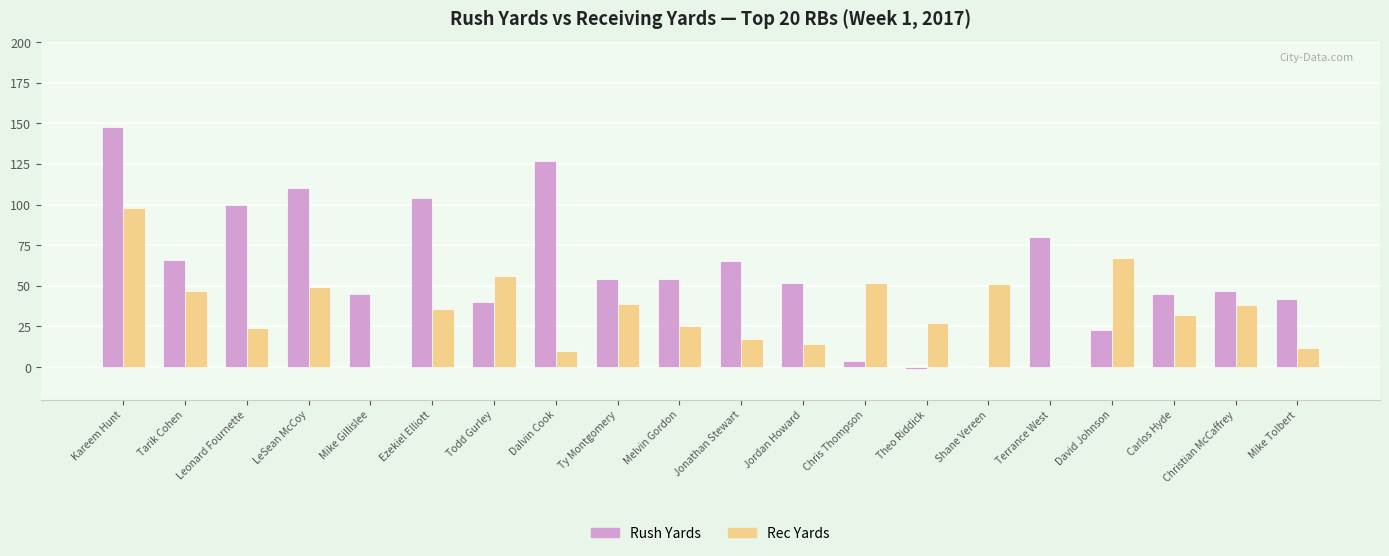

The value of Rec Yards at Chris Thompson is 52. True or false?

True